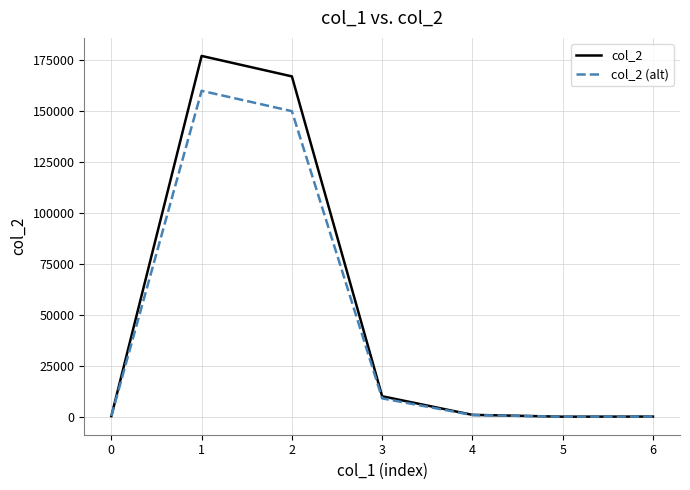

What is the maximum value for col_2?

177123.0